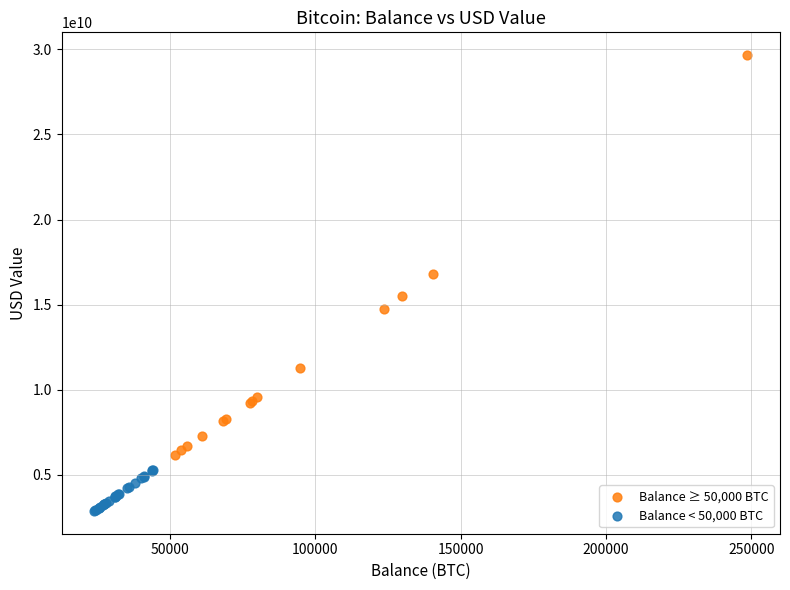

Which series contains the highest Y value?

Balance ≥ 50,000 BTC